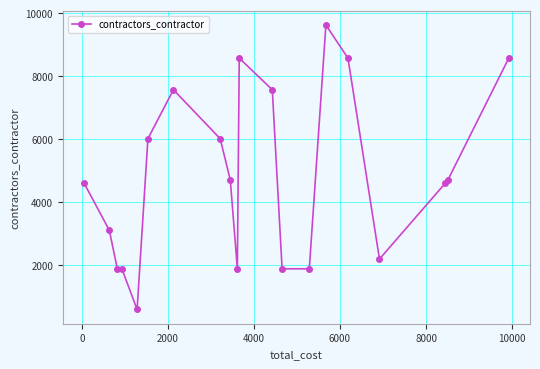

What is the greatest value displayed?

9624